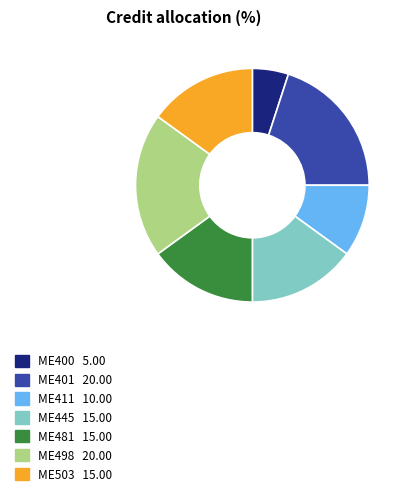

Is the sum of ME498 and ME503 greater than half?

No